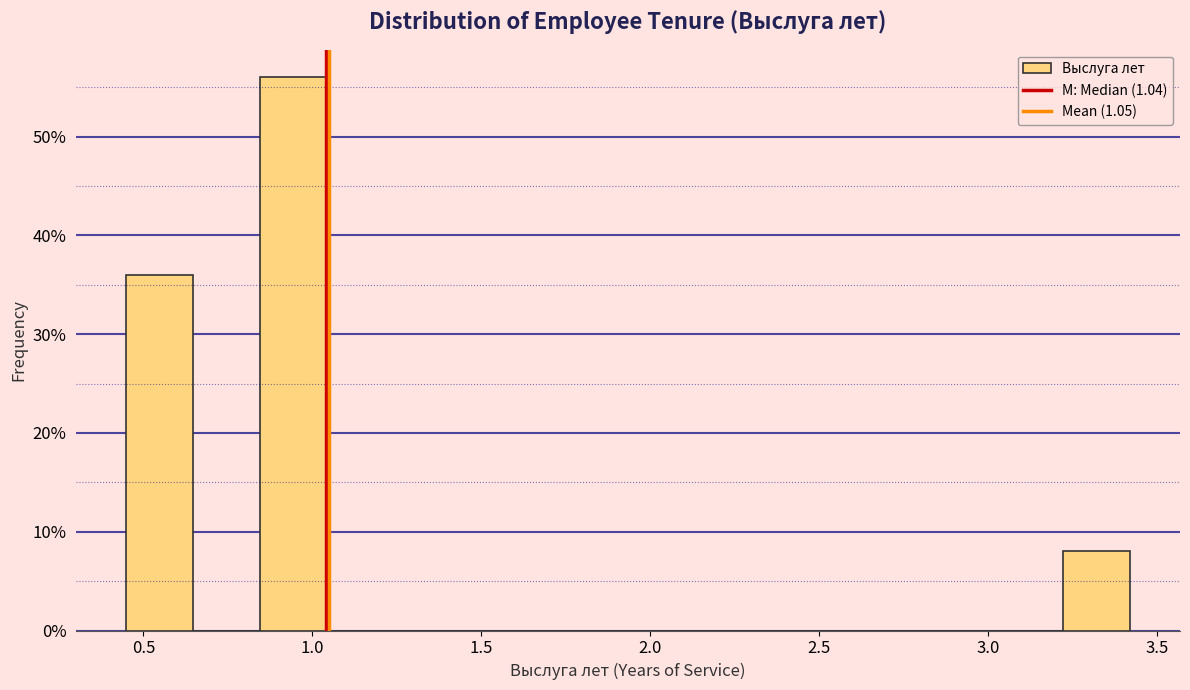

Read against the x-axis, roughly where is the centre of the tallest bar?

0.95